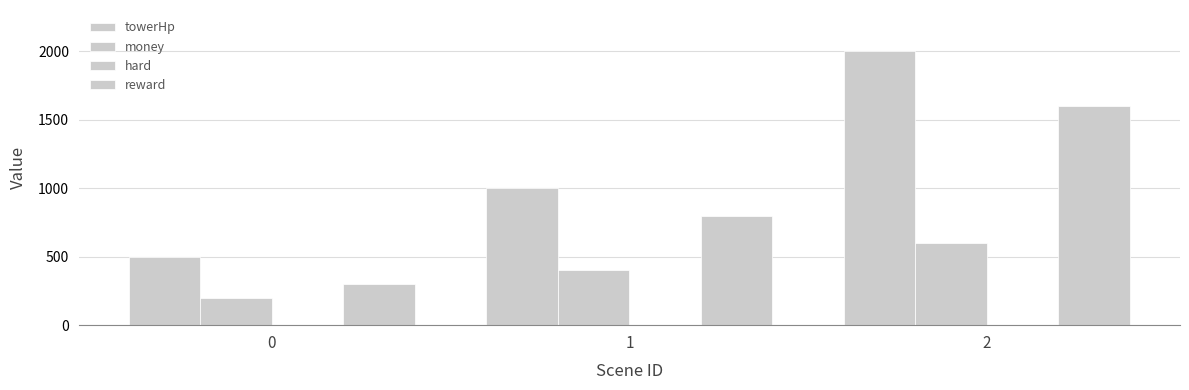

Reading left to right, what are all the values shown in this chart?

towerHp: 500	1000	2000
money: 200	400	600
hard: 1	2	3
reward: 300	800	1600